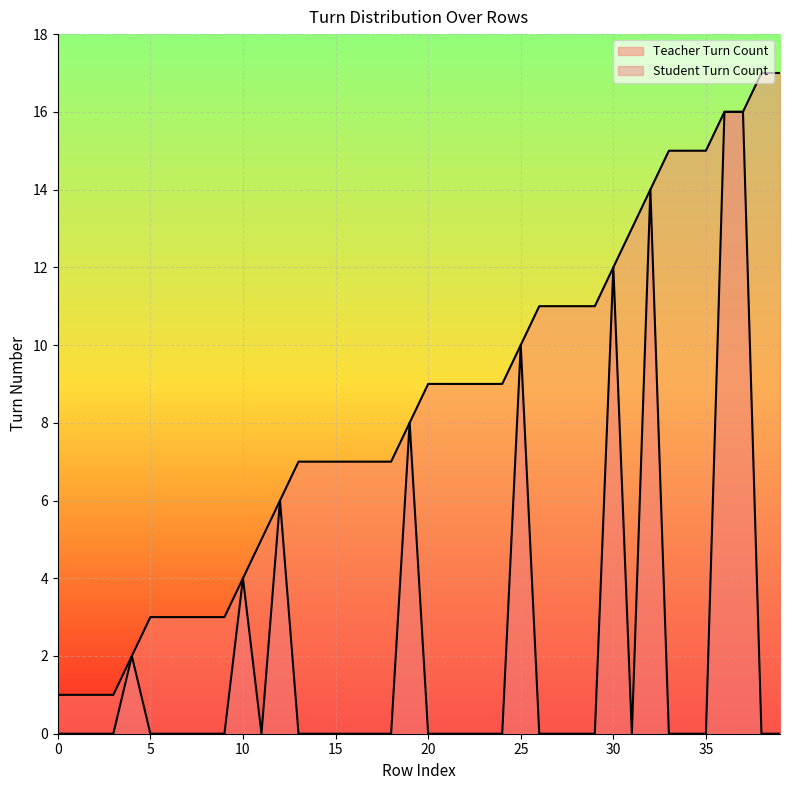

Reading right to left, transcribe all the data shown in this chart.

Teacher Turn Count: 17	17	16	16	15	15	15	14	13	12	11	11	11	11	10	9	9	9	9	9	8	7	7	7	7	7	7	6	5	4	3	3	3	3	3	2	1	1	1	1
Student Turn Count: 0	0	16	16	0	0	0	14	0	12	0	0	0	0	10	0	0	0	0	0	8	0	0	0	0	0	0	6	0	4	0	0	0	0	0	2	0	0	0	0